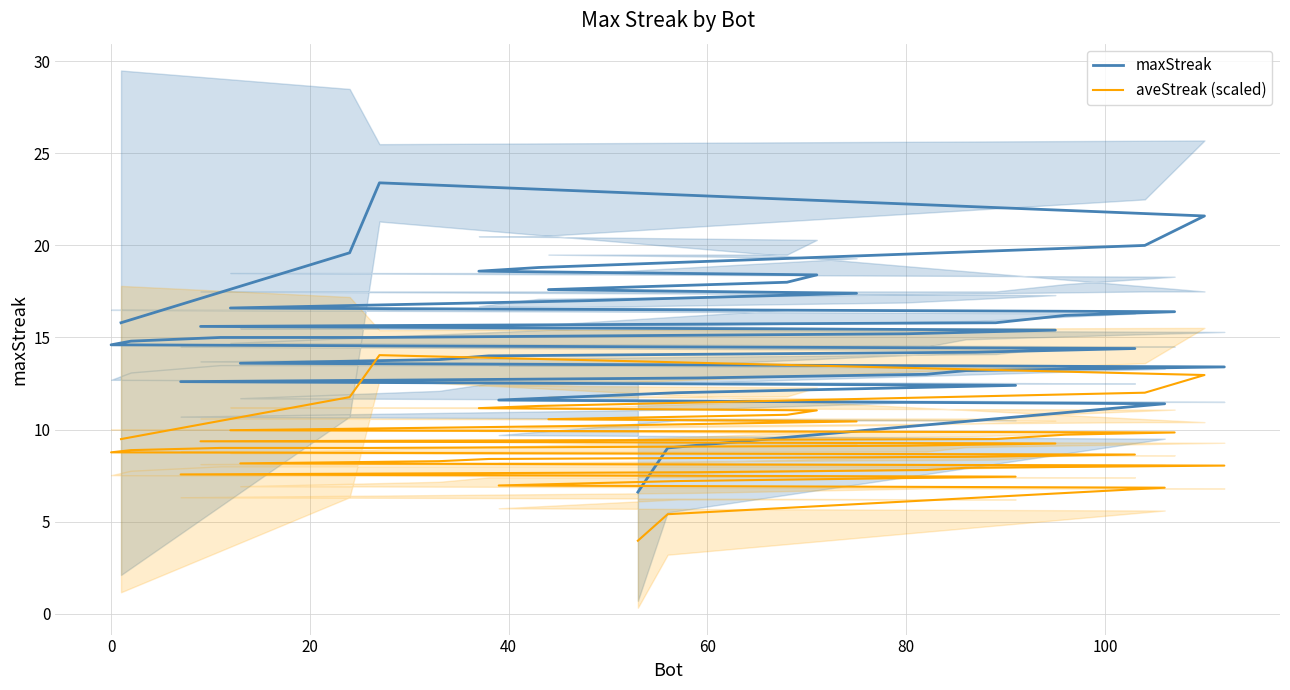

Rank the series by their maximum value, from lowest to highest.

aveStreak (scaled), maxStreak